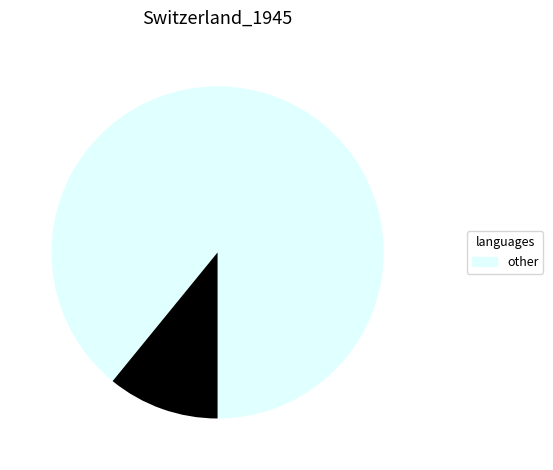

Does any single category account for the majority?

Yes